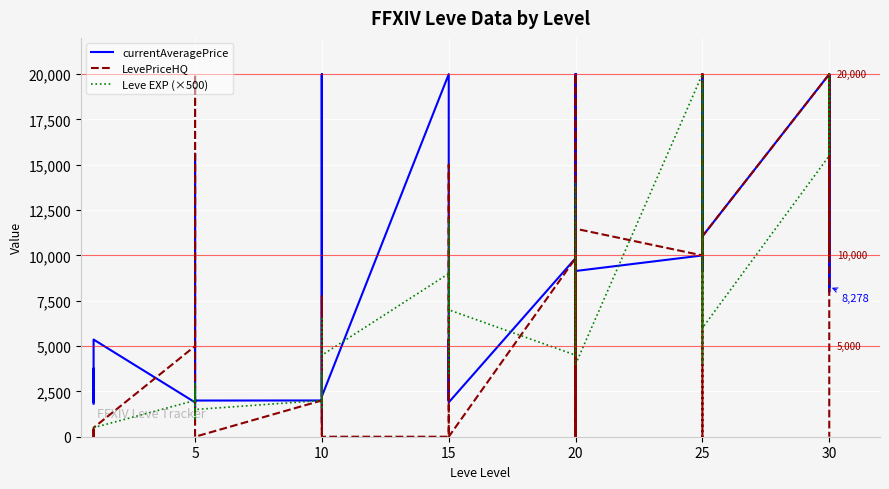

Which series has the widest spread of values?

LevePriceHQ